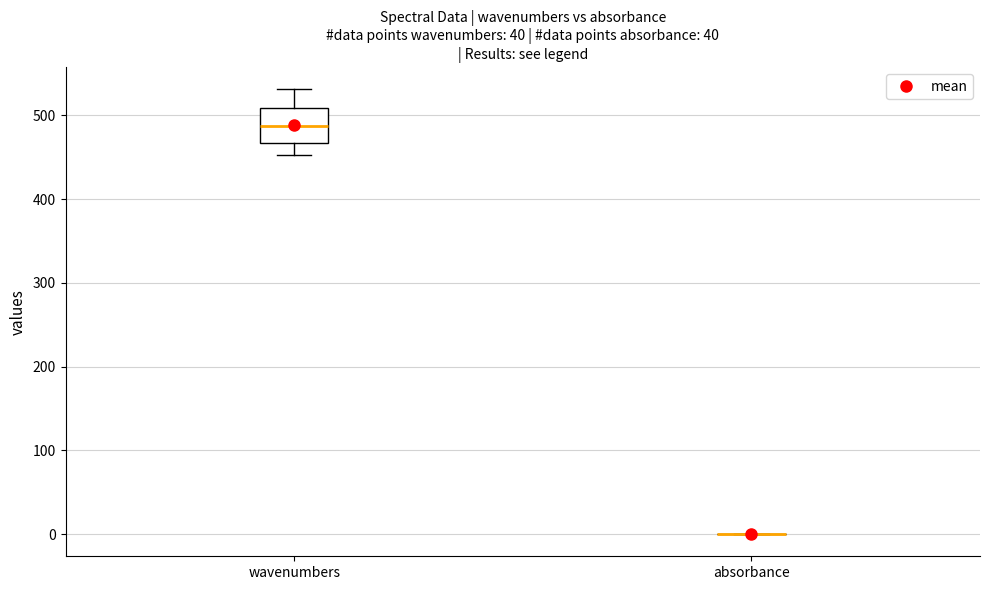

Which box is the tallest, from its lower edge to its upper edge?

wavenumbers